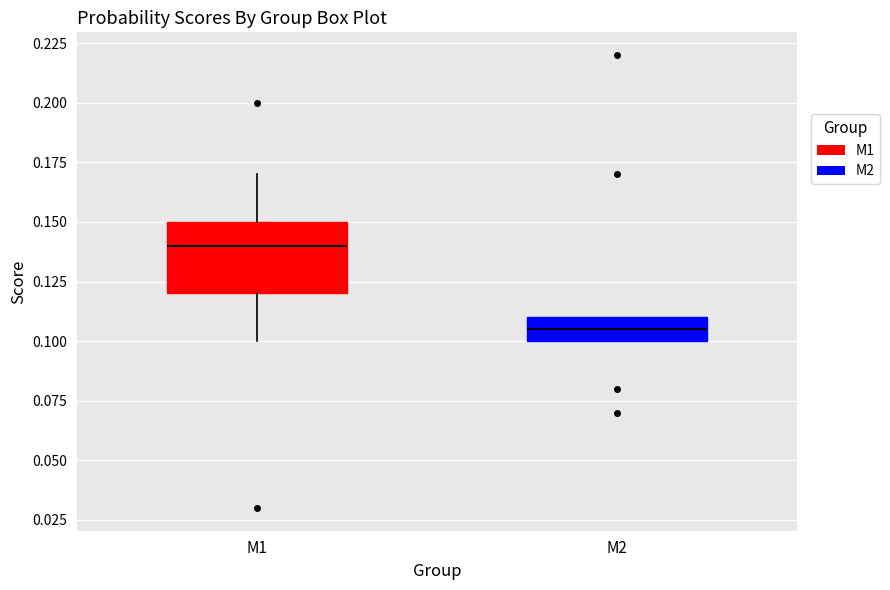

Where does the upper whisker of the box for M1 end on the y-axis? The values are not printed on the chart, so give them approximately, as read against the axis.

0.170